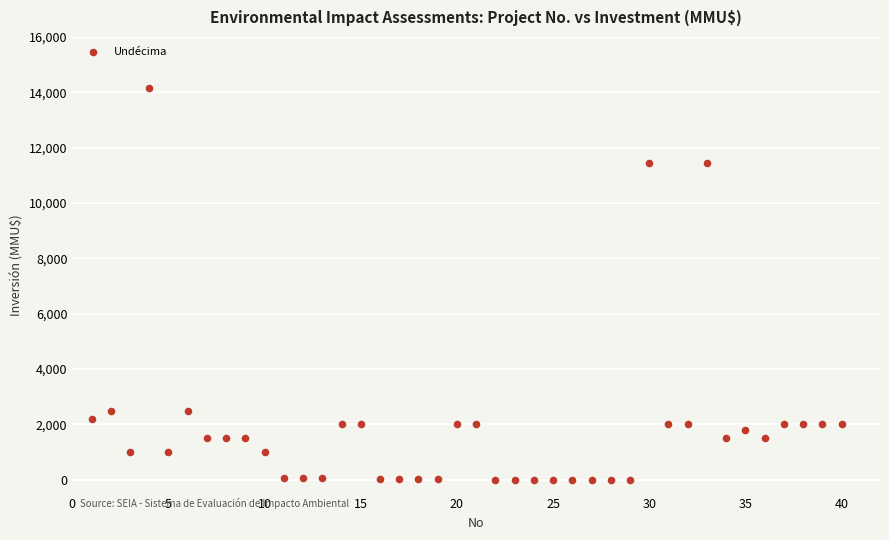

What is the range of X values (max minus min)?

39